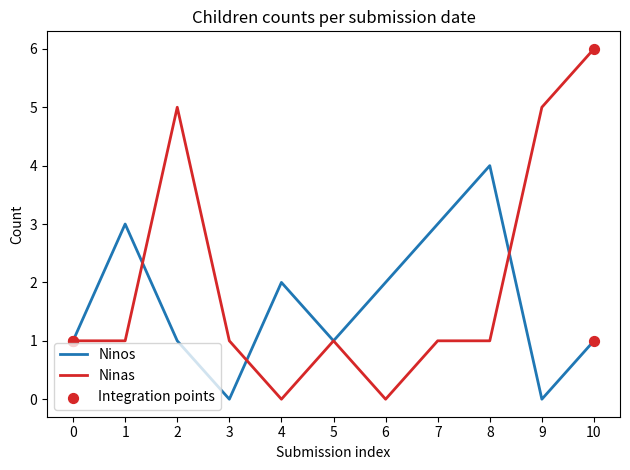

Is the value of Ninas at 2 greater than the value of Ninos at 7?

Yes